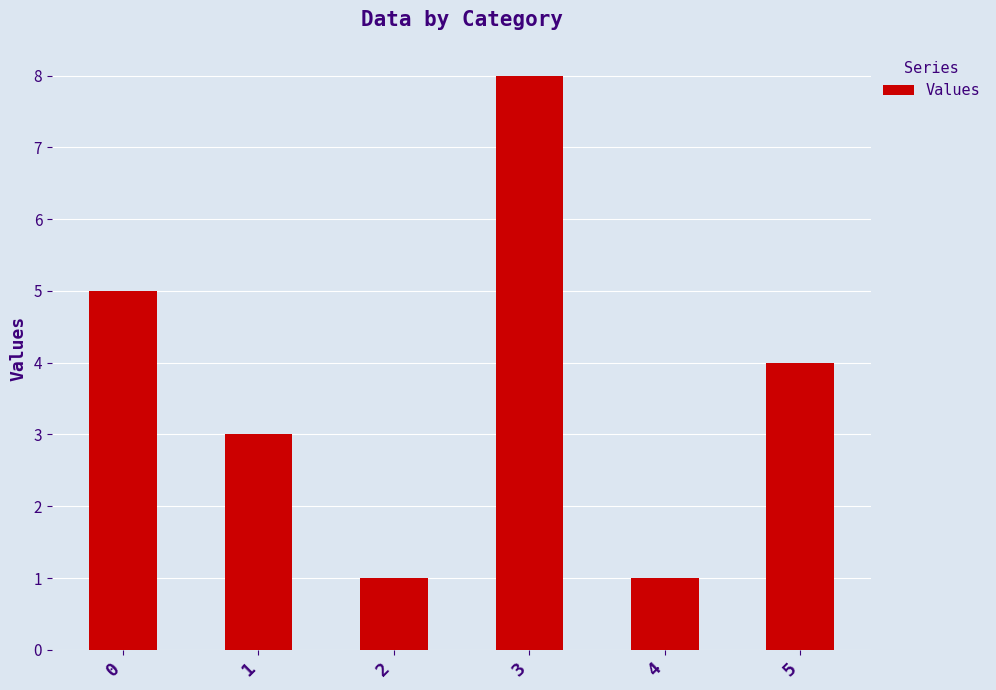

What is the change in value from 3 to 4?

-7